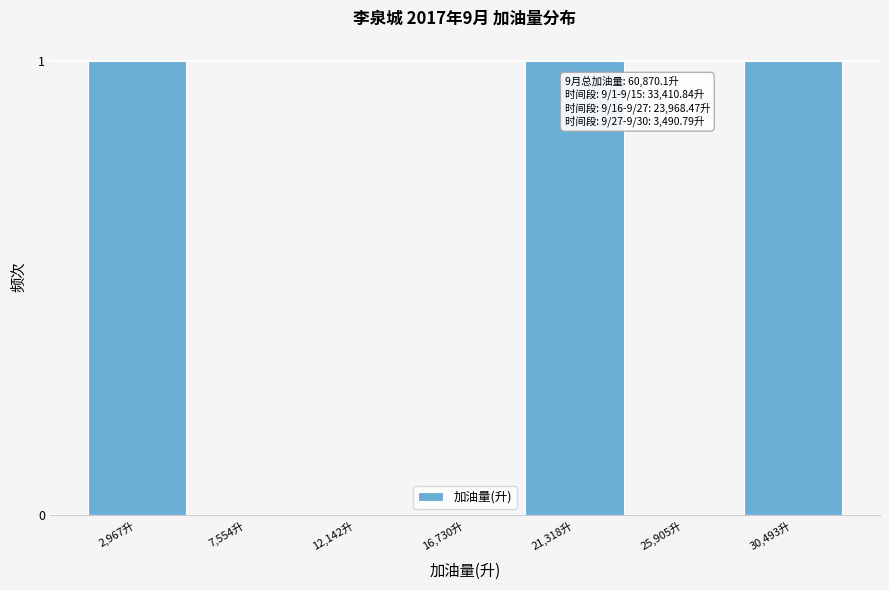

Reading left to right, extract all data points from this chart.

2,967升=1	7,554升=0	12,142升=0	16,730升=0	21,318升=1	25,905升=0	30,493升=1